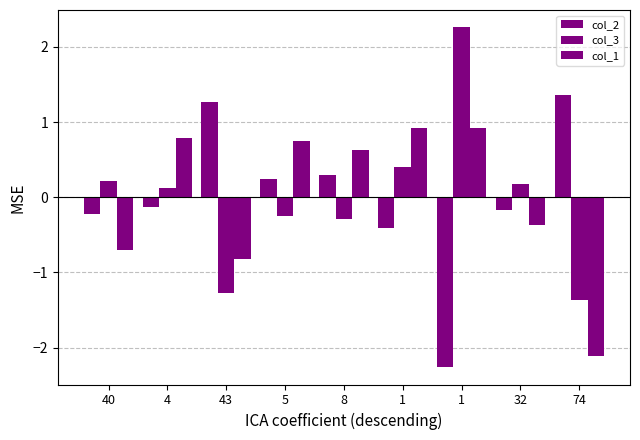

At 32, list the series in order from smallest to largest.

col_1, col_2, col_3